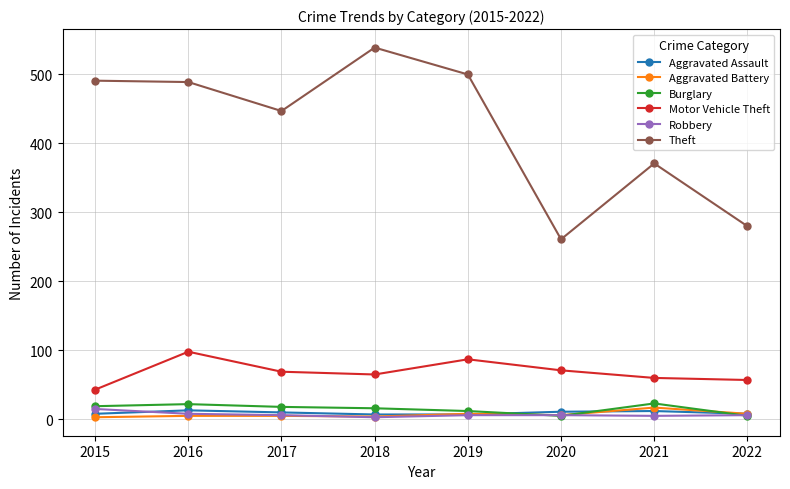

Count the number of data series in this chart.

6